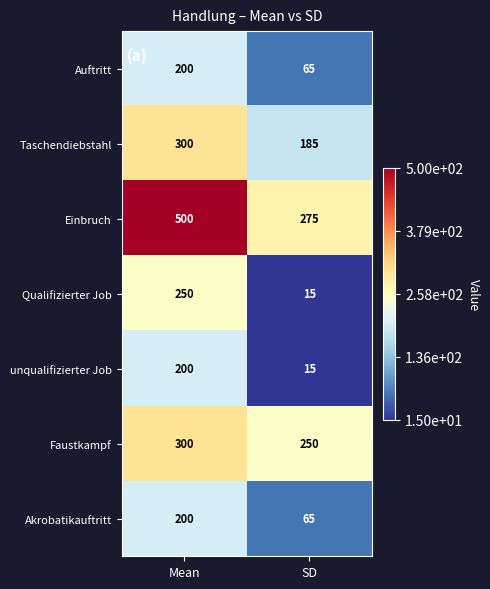

What is the total value across all series at SD?

870